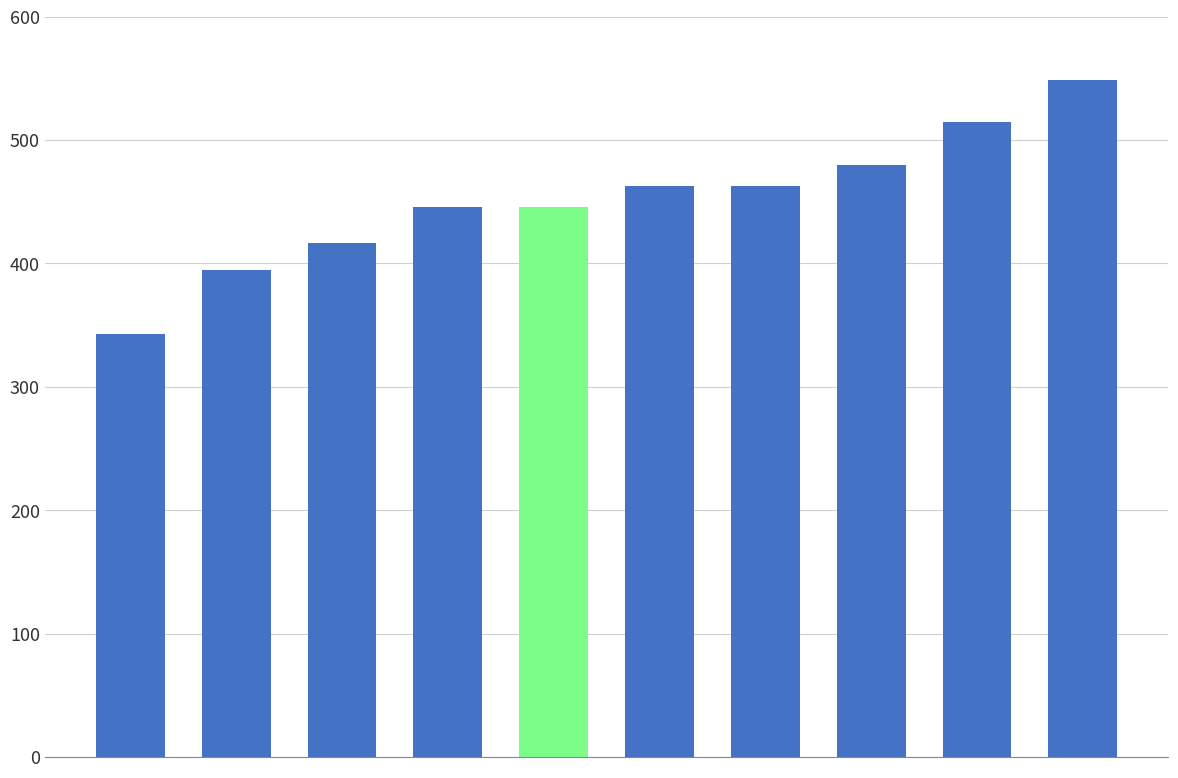

What is the maximum value shown in the chart?

548.6